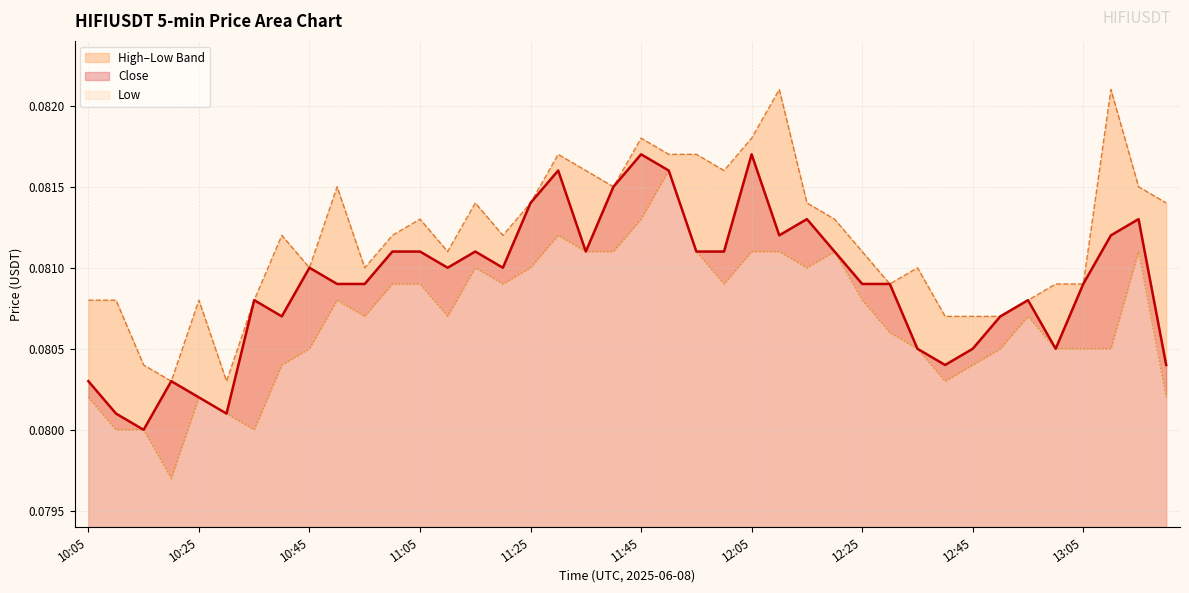

At how many categories does at least one series exceed 0?

40